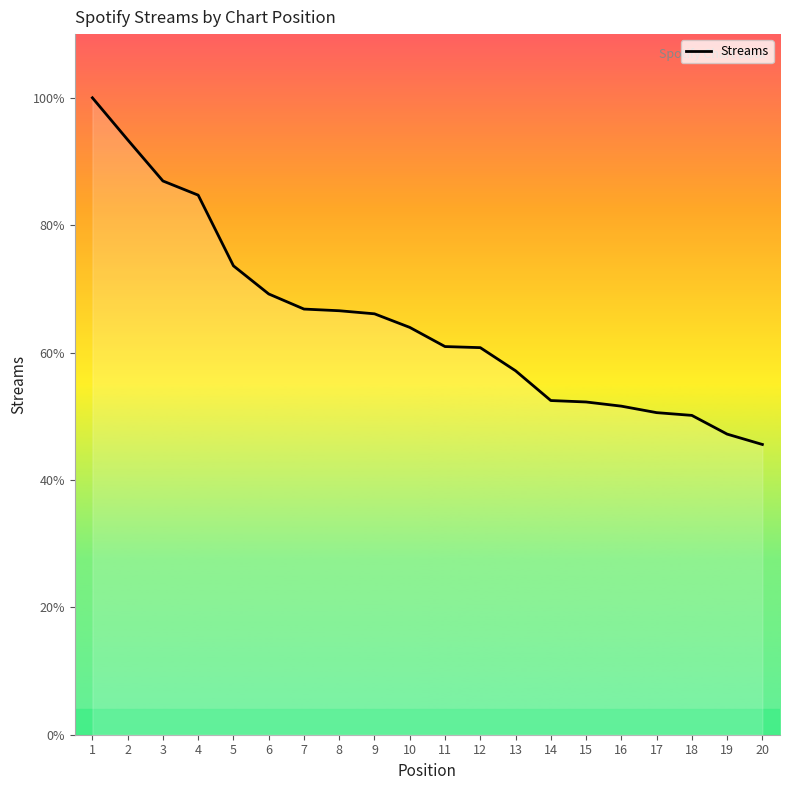

True or false: the data has more than 1 interior local peaks.

False